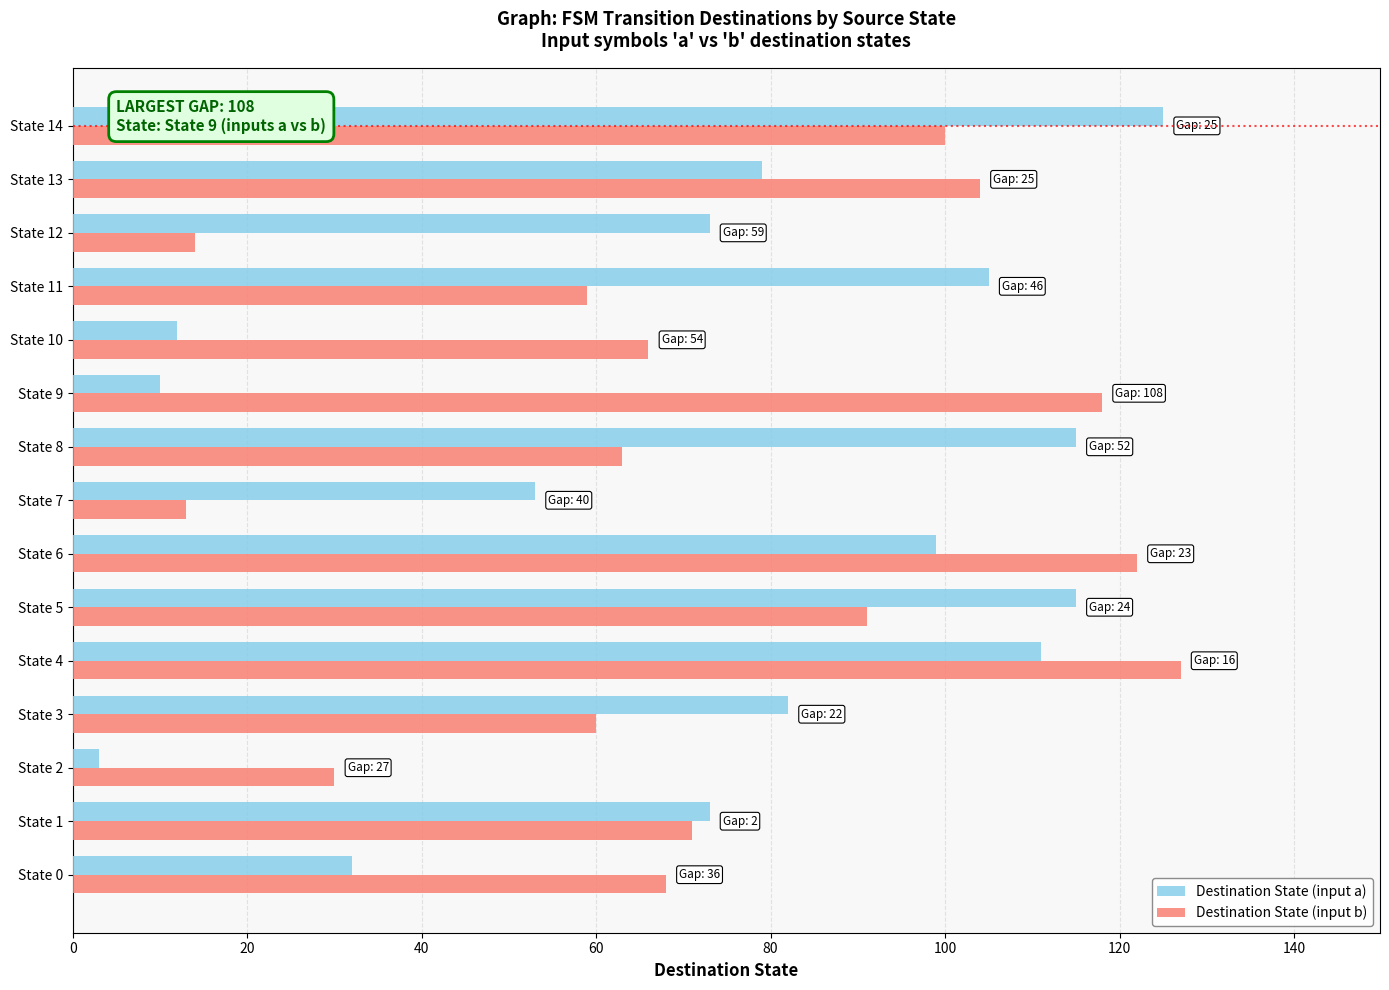

Which label corresponds to the smallest value in the chart?

State 2